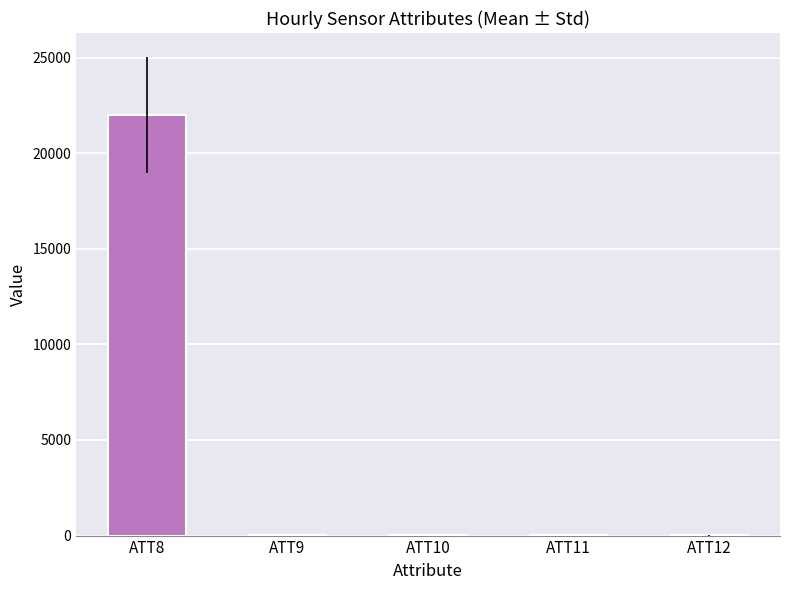

Between 5 and 10, which series saw the biggest shift?

ATT8